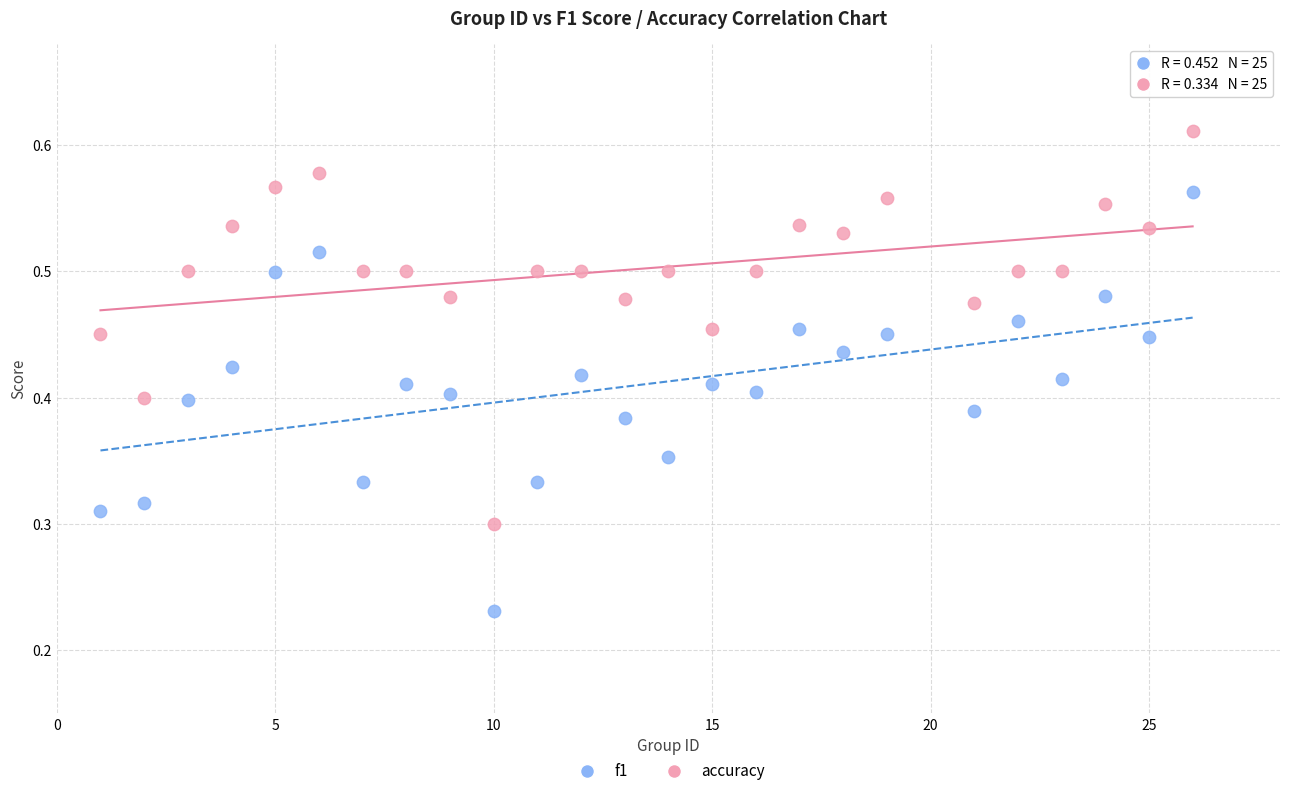

Which series has the largest Y range (max minus min)?

f1